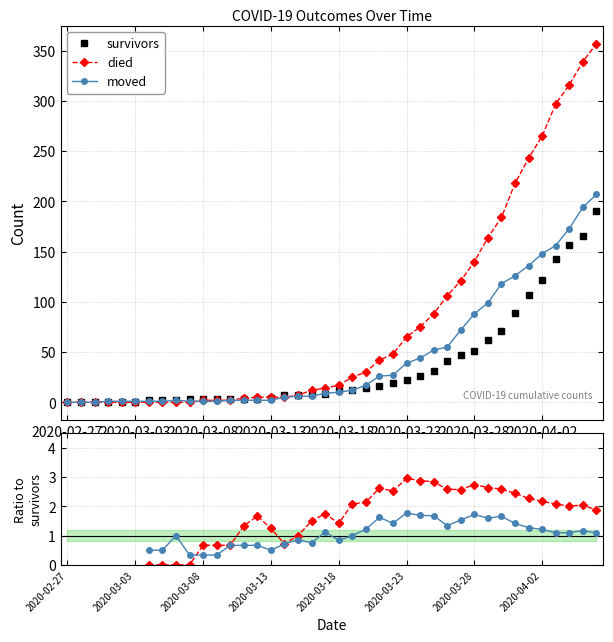

Which series has the widest spread of values?

died